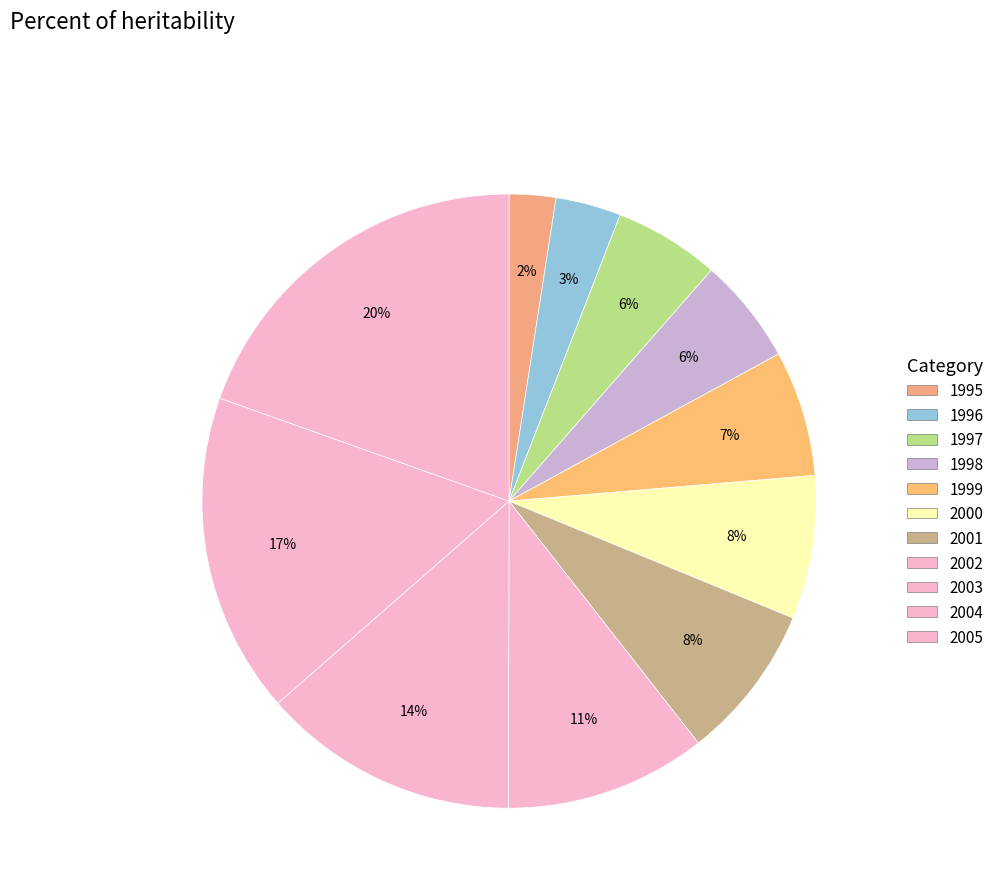

To the nearest percent, what percentage of the pie is 1998?

6%